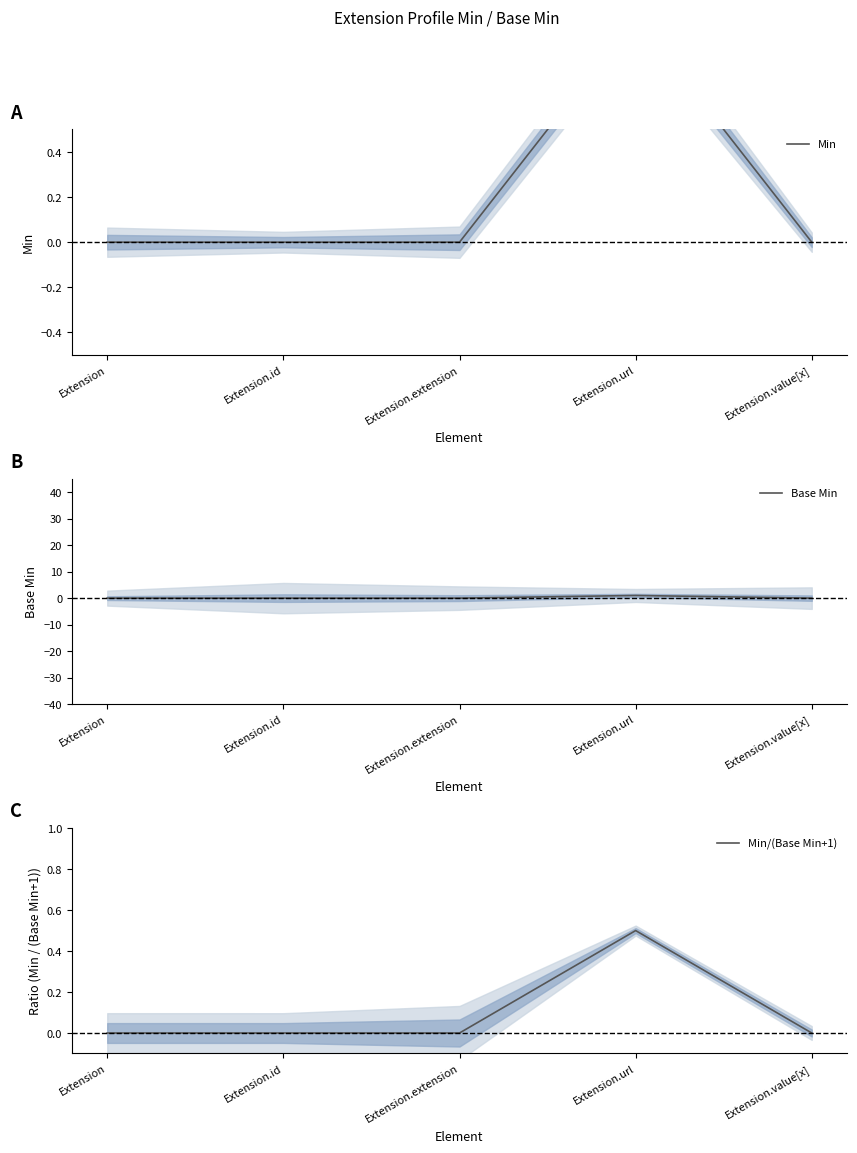

Which has a higher value, Extension or Extension.id?

Extension